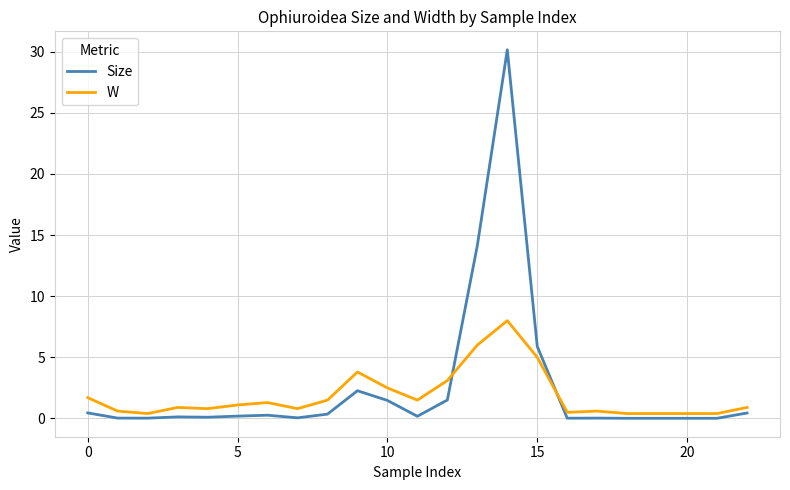

Which series has the widest spread of values?

Size